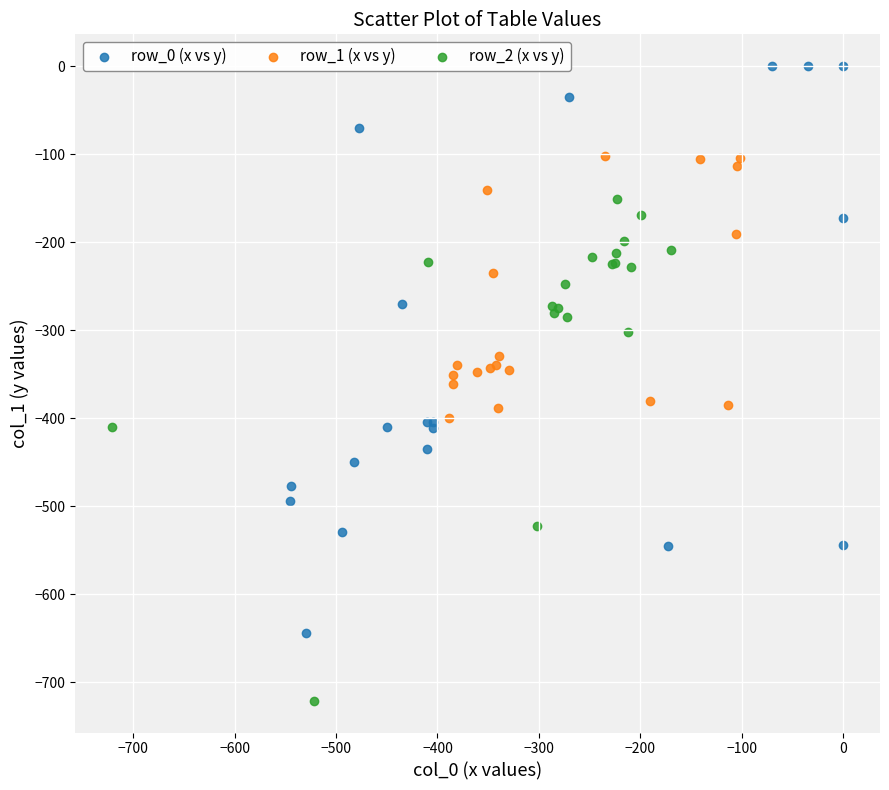

Which series has the widest spread of Y values?

row_0 (x vs y)